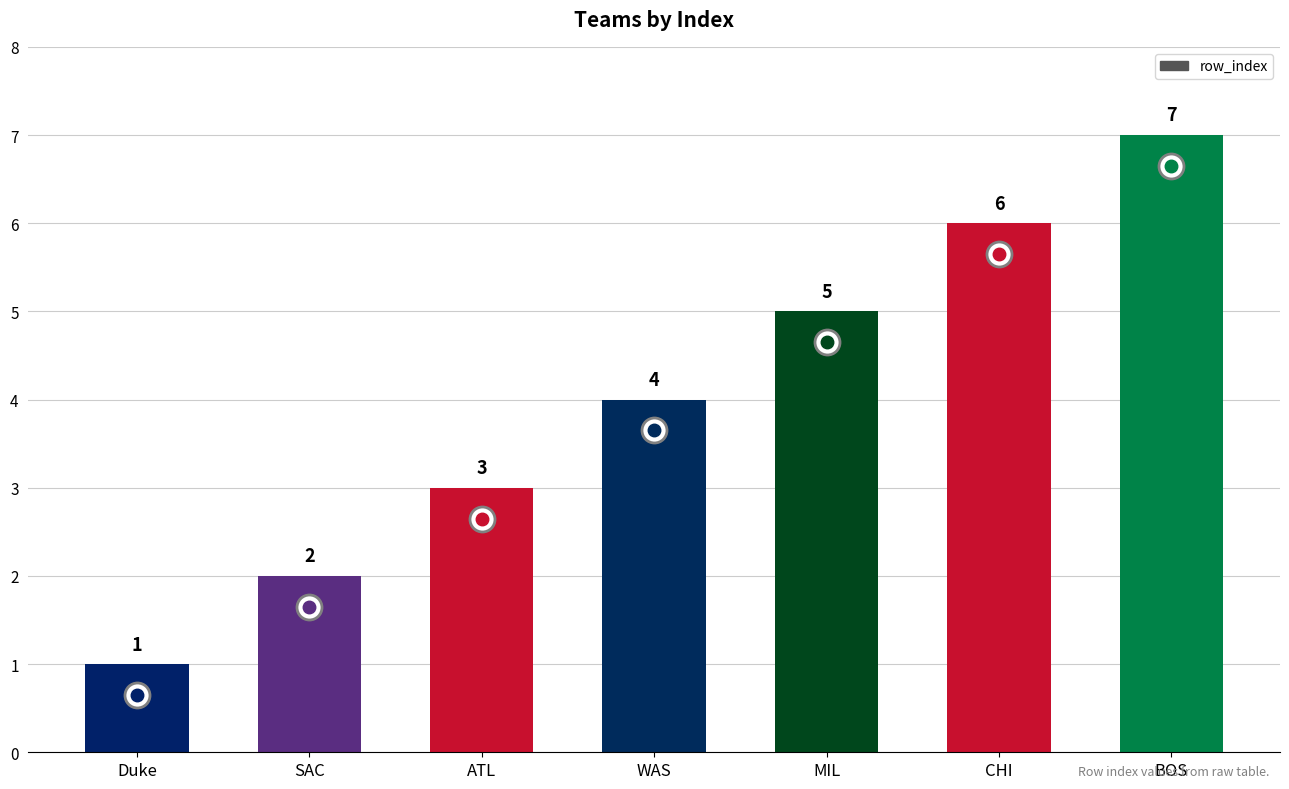

What value does the data have at WAS?

4